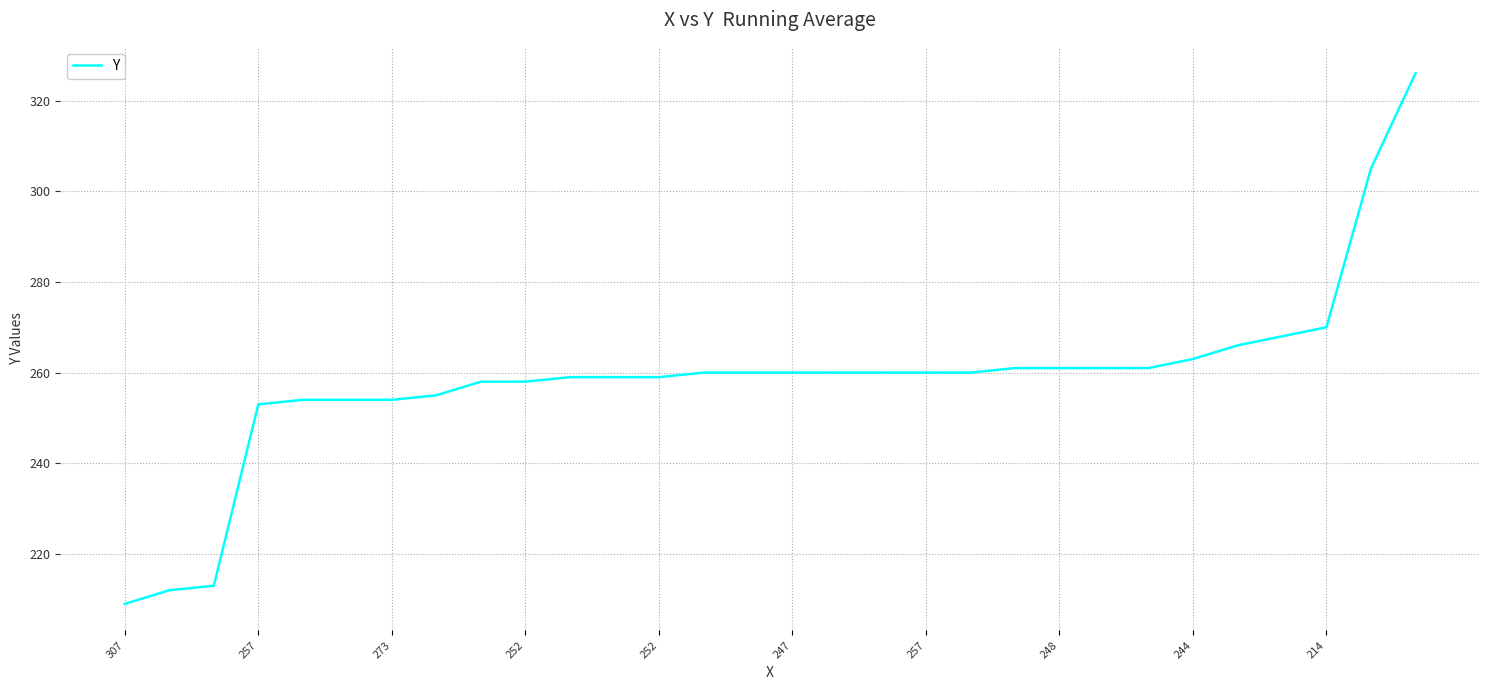

What is the greatest value displayed?

326